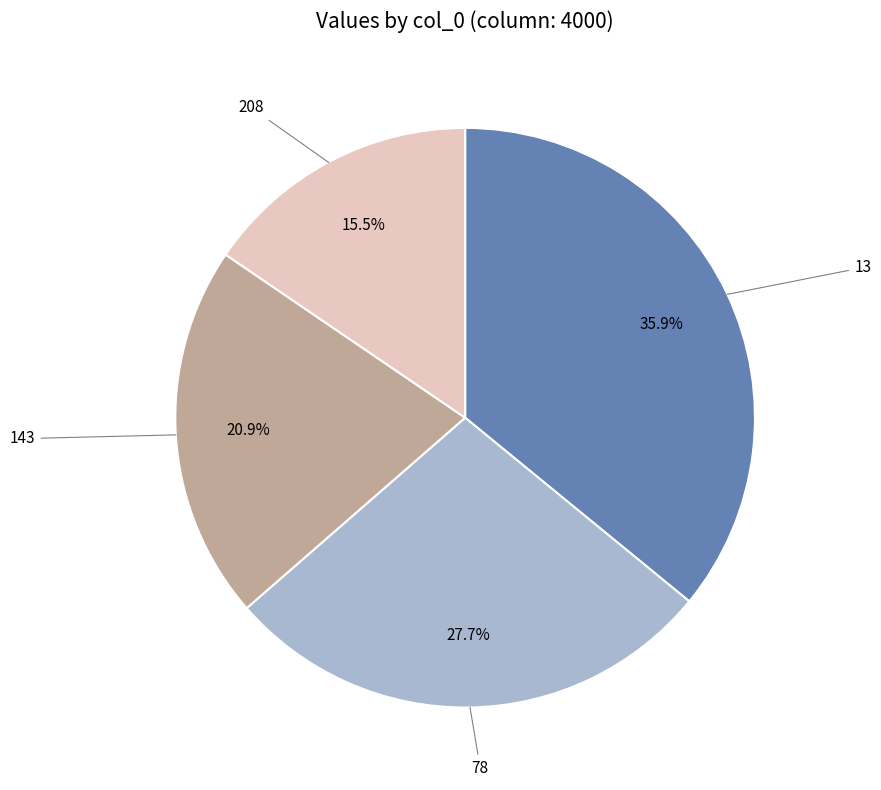

Does any single category account for the majority?

No